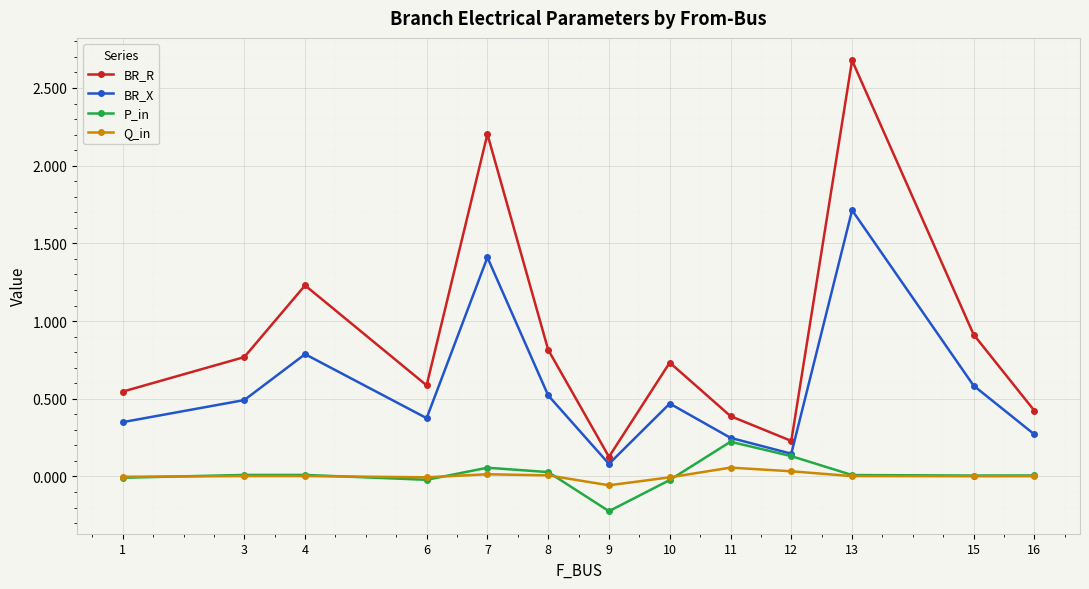

Where is the first local maximum for BR_X?

4